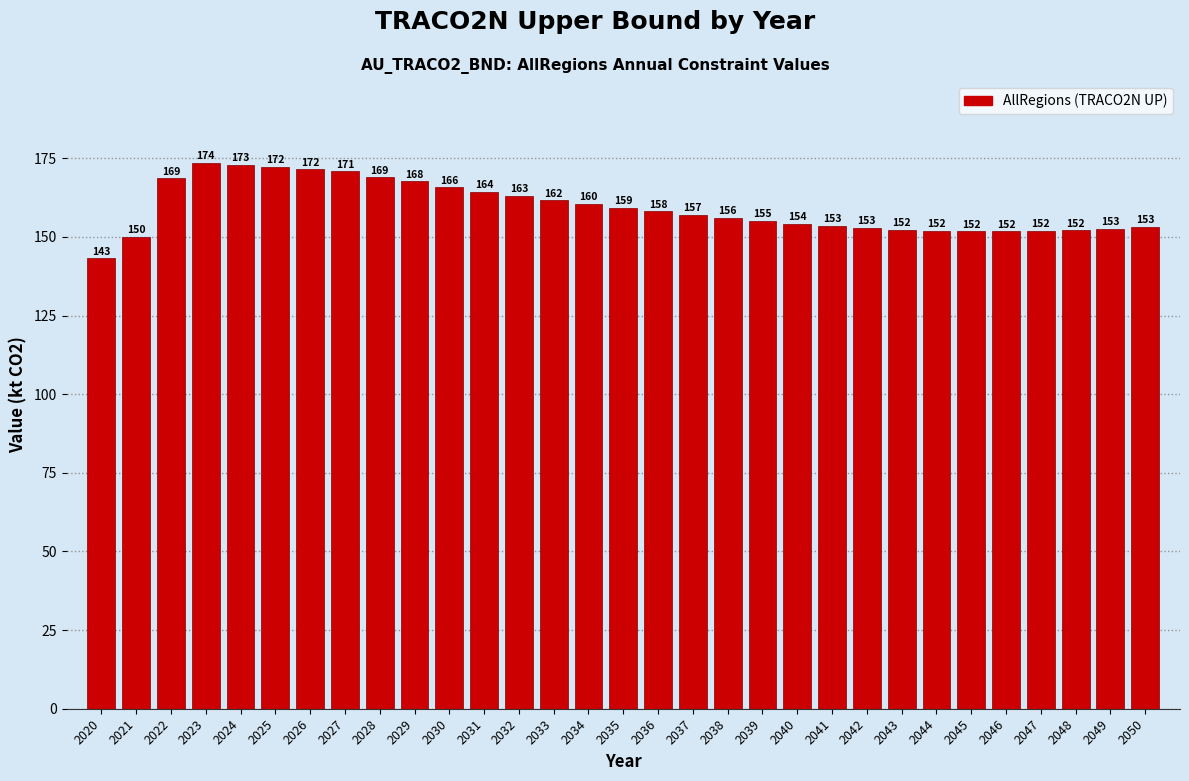

What value does the data have at 2047?

152.0